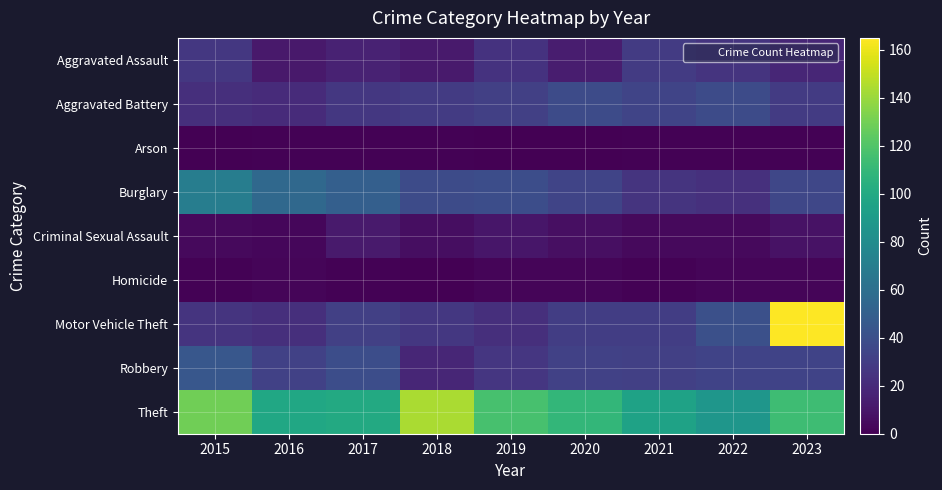

At 2021, list the series in order from smallest to largest.

Arson, Homicide, Criminal Sexual Assault, Burglary, Aggravated Assault, Motor Vehicle Theft, Robbery, Aggravated Battery, Theft